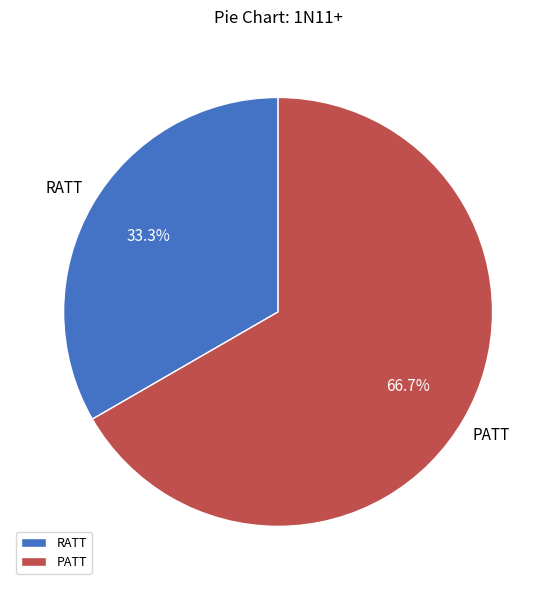

Which slice is the smallest?

RATT